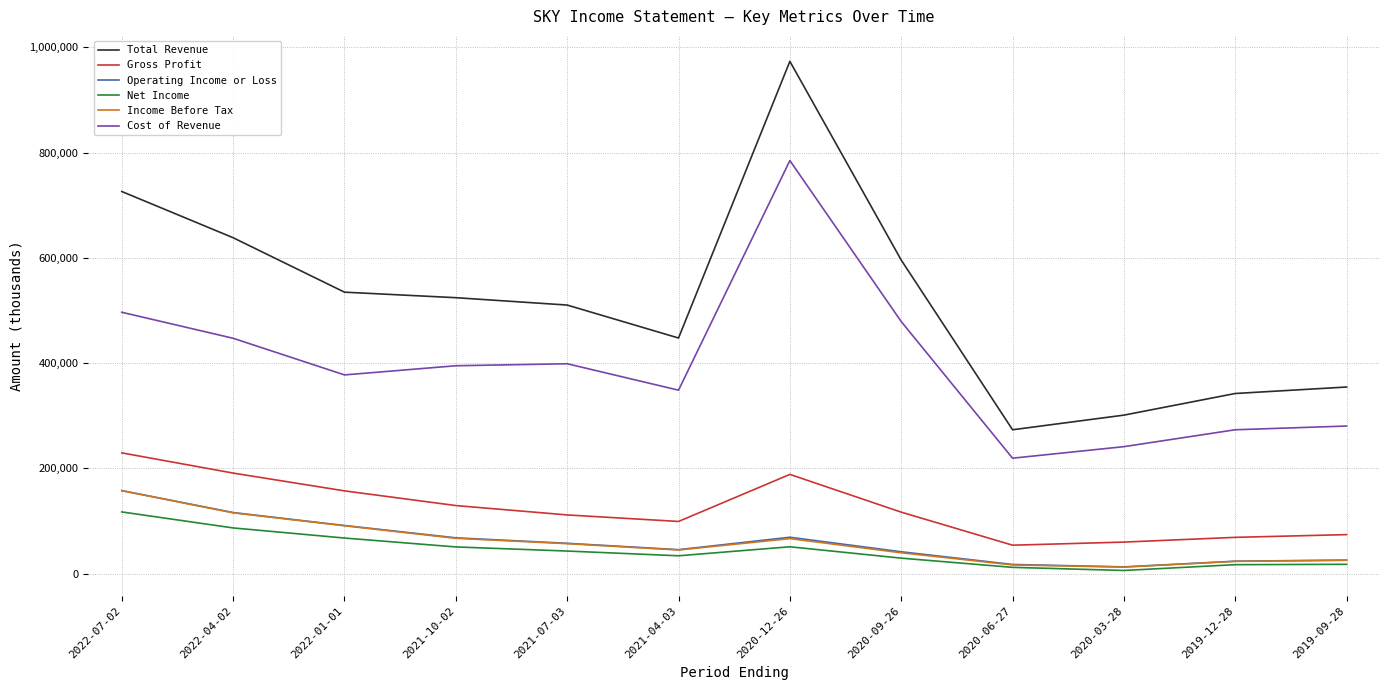

Which label corresponds to the largest value in the chart?

2020-12-26